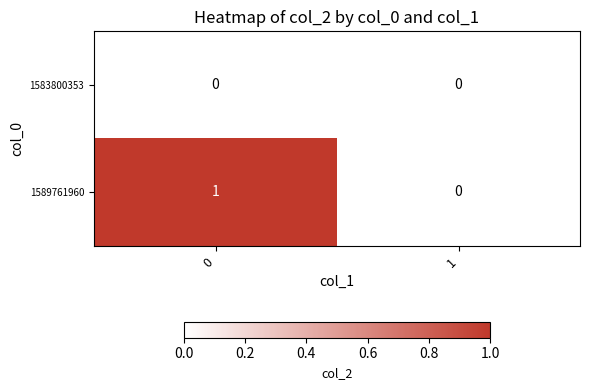

Which series has the largest total across all categories?

1589761960